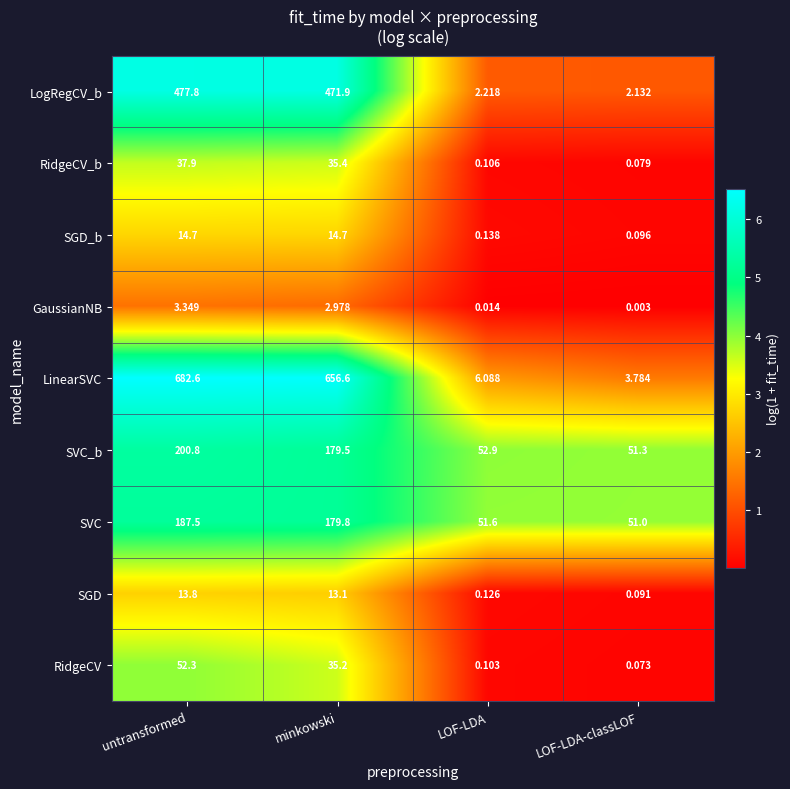

At LOF-LDA-classLOF, list the series in order from largest to smallest.

SVC_b, SVC, LinearSVC, LogRegCV_b, SGD_b, SGD, RidgeCV_b, RidgeCV, GaussianNB